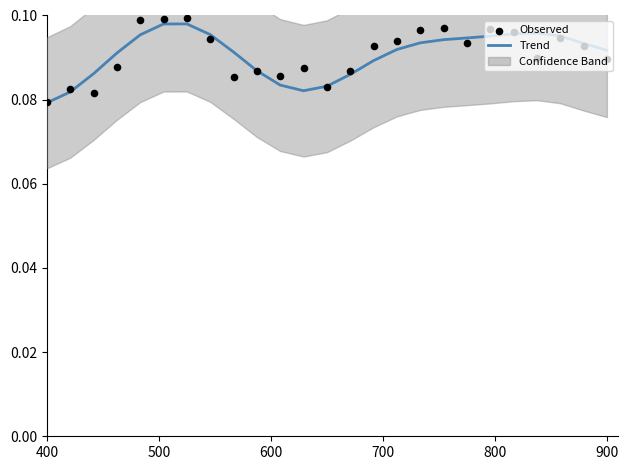

What is the total value across all series at 19?

0.2